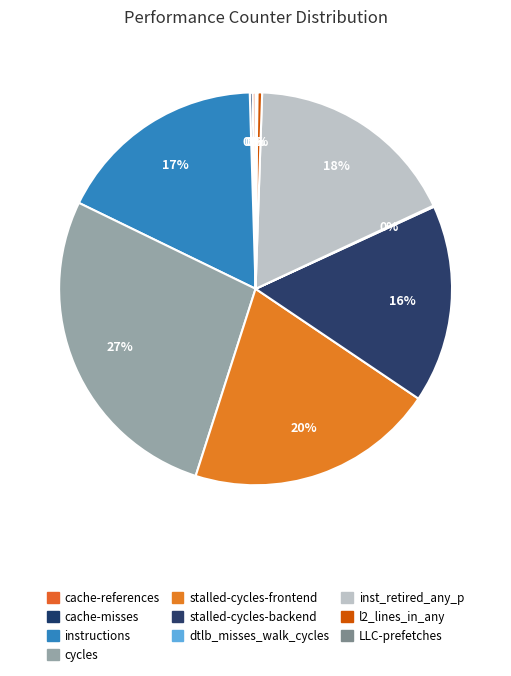

What is the change in value from cache-misses to stalled-cycles-backend?

+33704578221